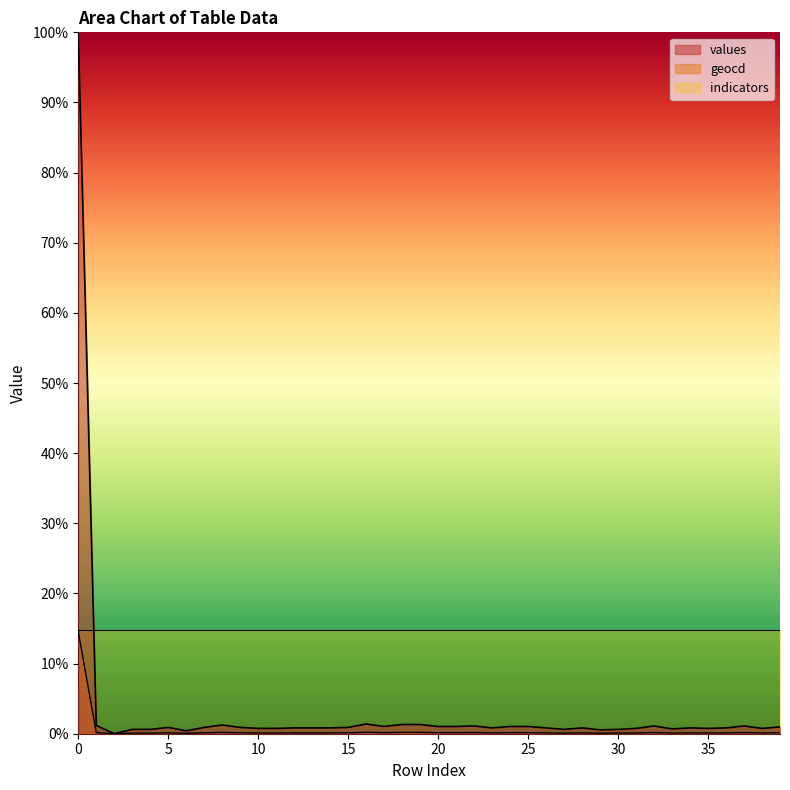

Is the value of values at 27 greater than the value of geocd at 37?

Yes